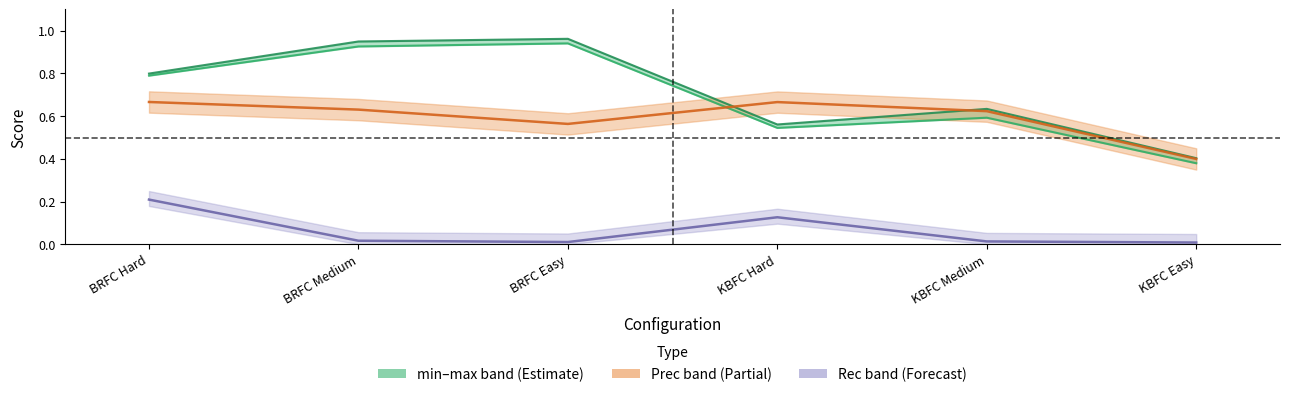

What is the value of the Rec point at the 1st from the left?

0.2